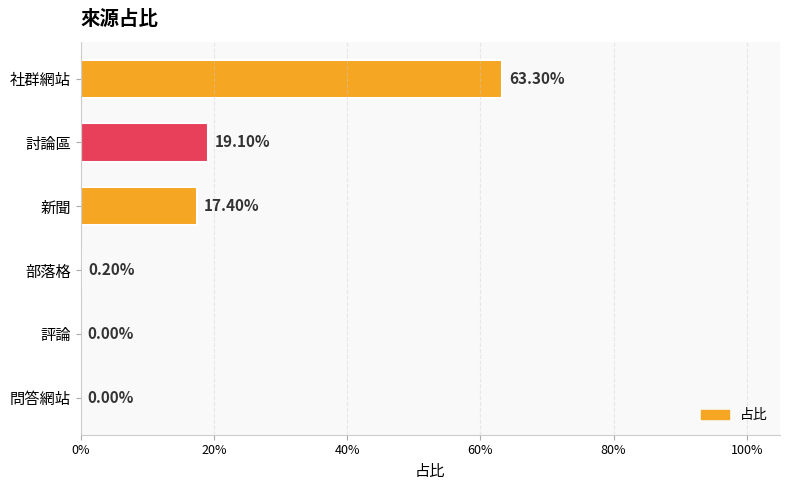

How many series are shown in this chart?

1